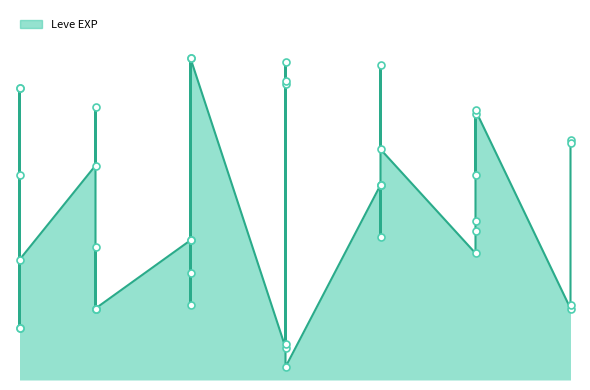

What is the change in value from 5 to 15?

-110